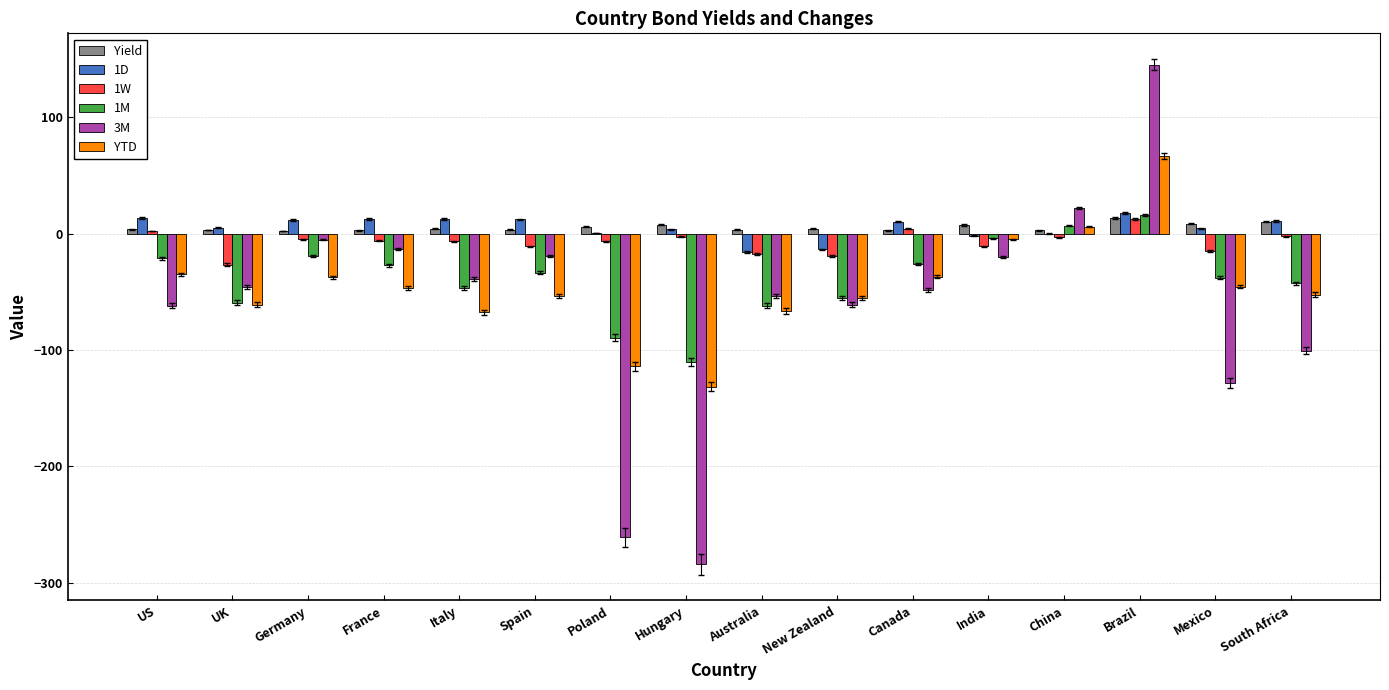

Which series changed the most between Spain and Canada?

3M